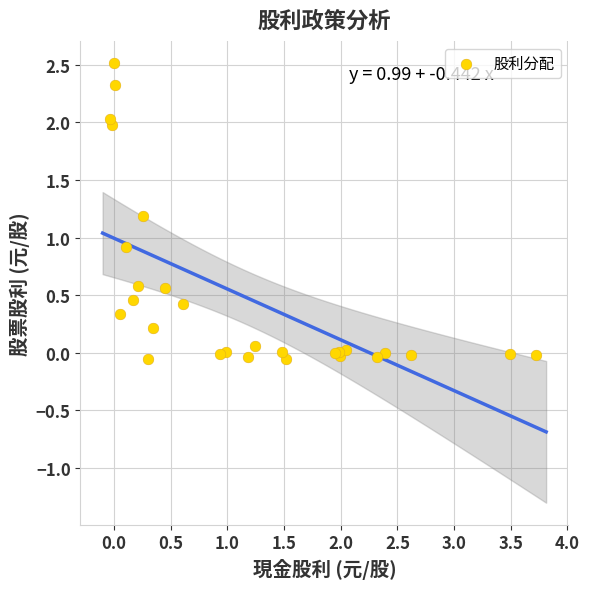

What Y value in the scatter plot is closest to 1?

0.9